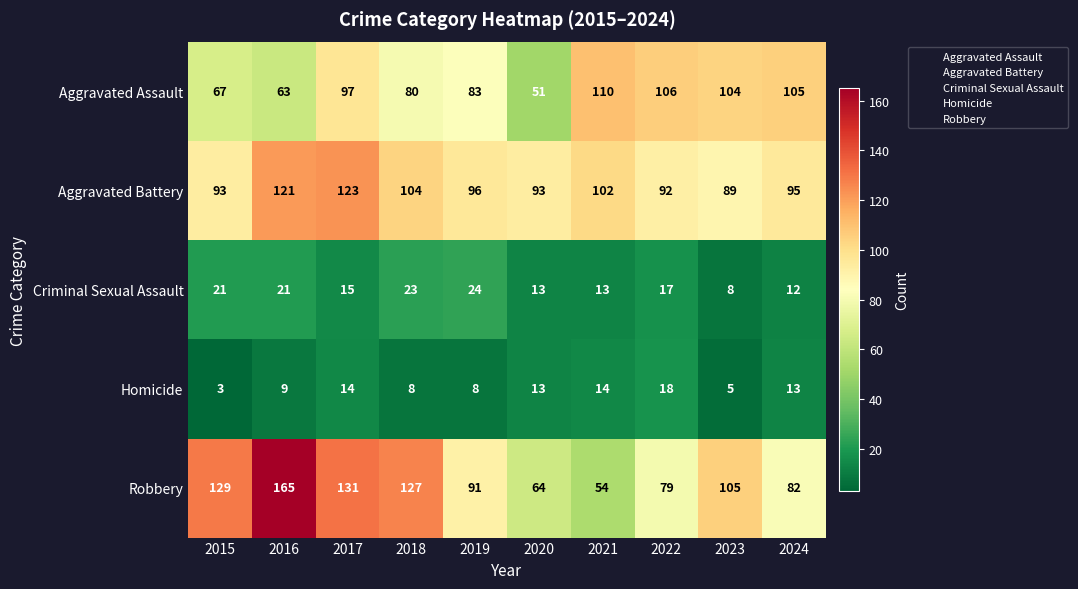

The value of Homicide at 2023 is 5. True or false?

True